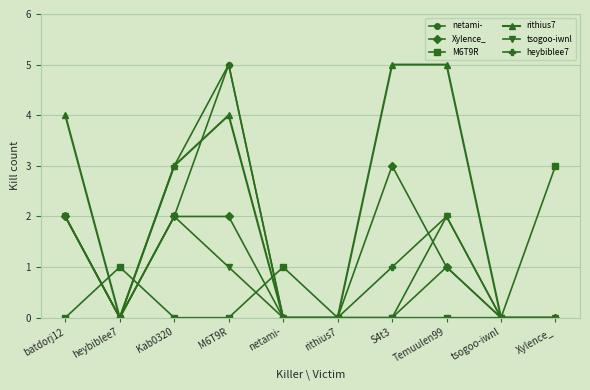

What is the difference between the highest and lowest values at batdorj12?

4